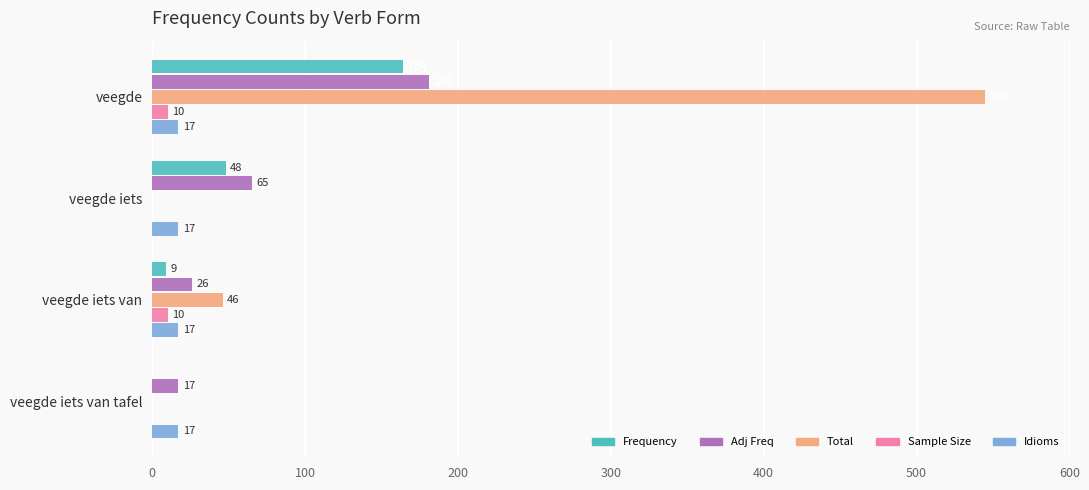

What is the sum of all Idioms values?

68